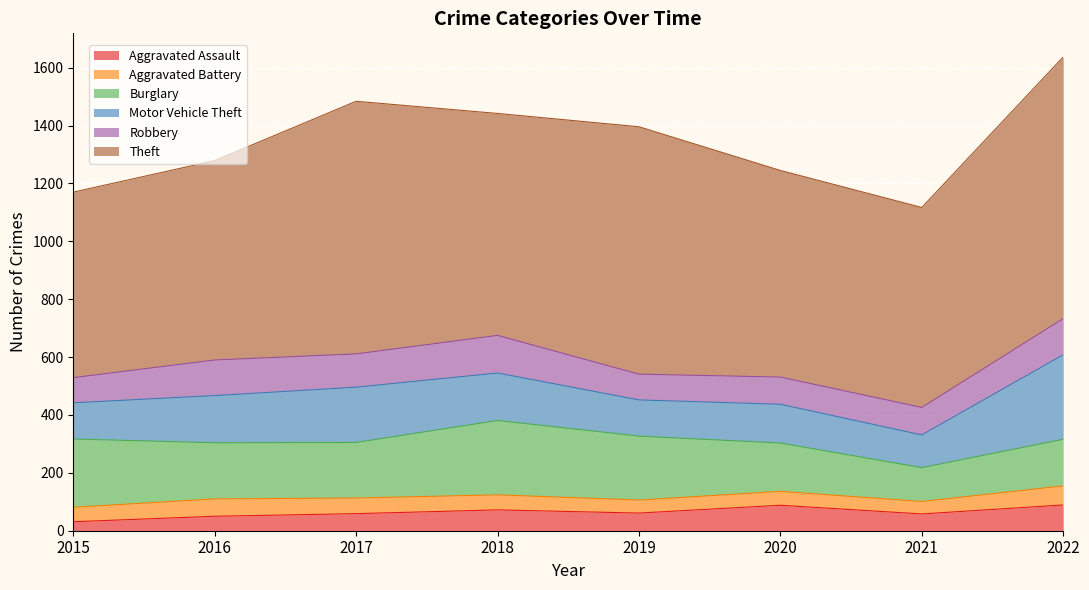

Reading right to left, list all the values displayed in this chart.

Aggravated Assault: 2022=89	2021=58	2020=88	2019=61	2018=72	2017=59	2016=50	2015=31
Aggravated Battery: 2022=66	2021=43	2020=48	2019=45	2018=52	2017=54	2016=60	2015=50
Burglary: 2022=161	2021=117	2020=167	2019=221	2018=257	2017=192	2016=194	2015=236
Motor Vehicle Theft: 2022=292	2021=113	2020=134	2019=125	2018=164	2017=191	2016=163	2015=125
Robbery: 2022=125	2021=95	2020=94	2019=89	2018=130	2017=115	2016=123	2015=87
Theft: 2022=904	2021=691	2020=714	2019=855	2018=767	2017=873	2016=689	2015=641